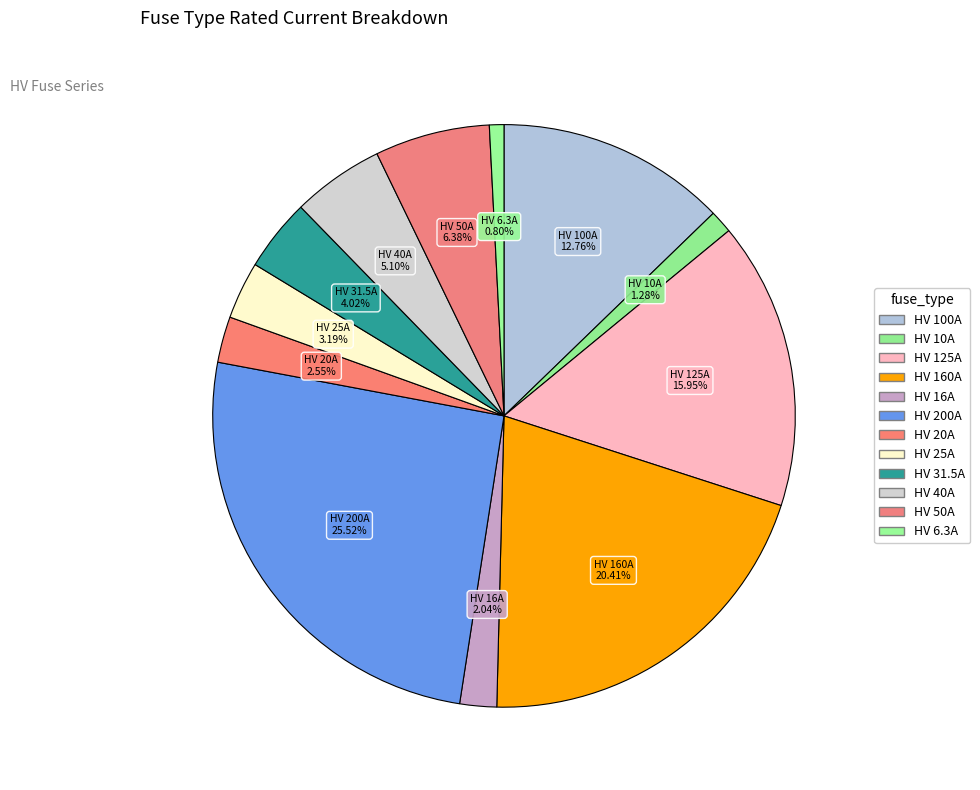

To the nearest percent, what is the average slice percentage?

8%